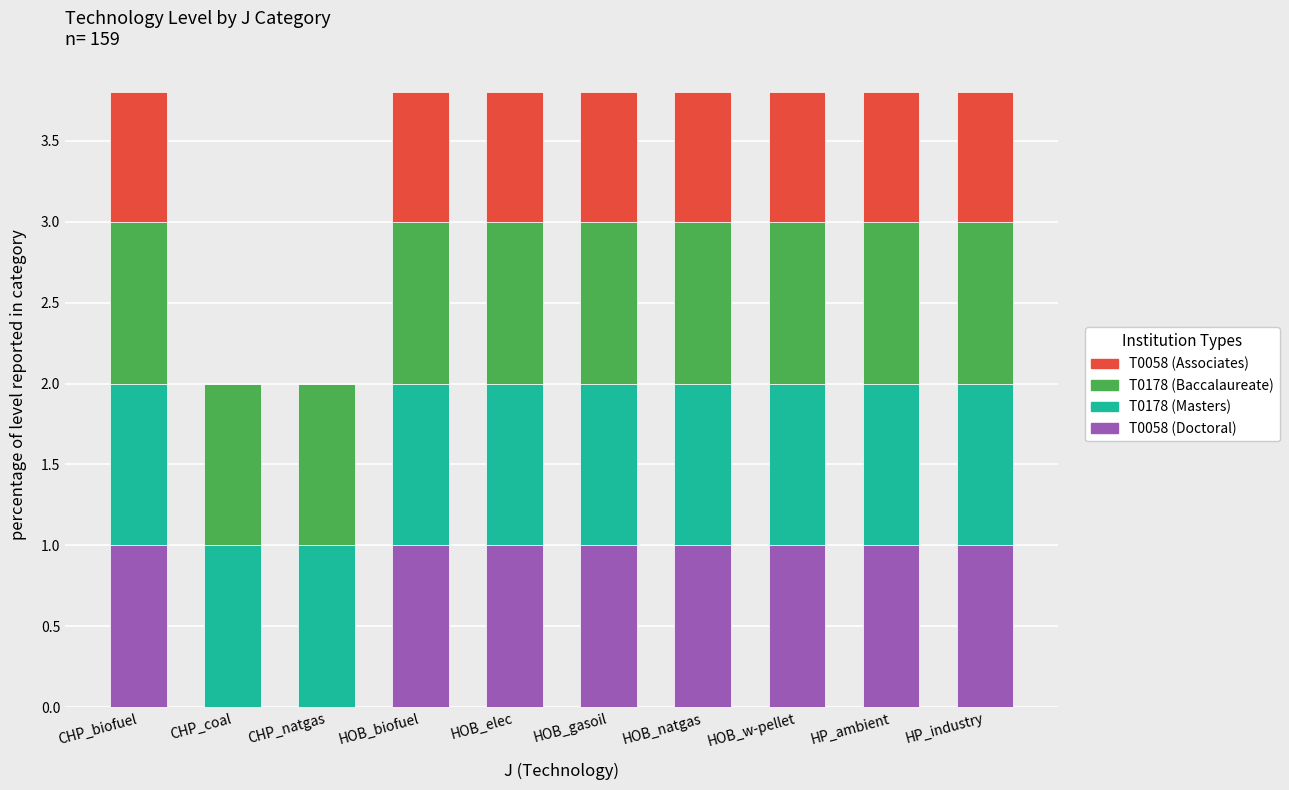

Count the number of data series in this chart.

4